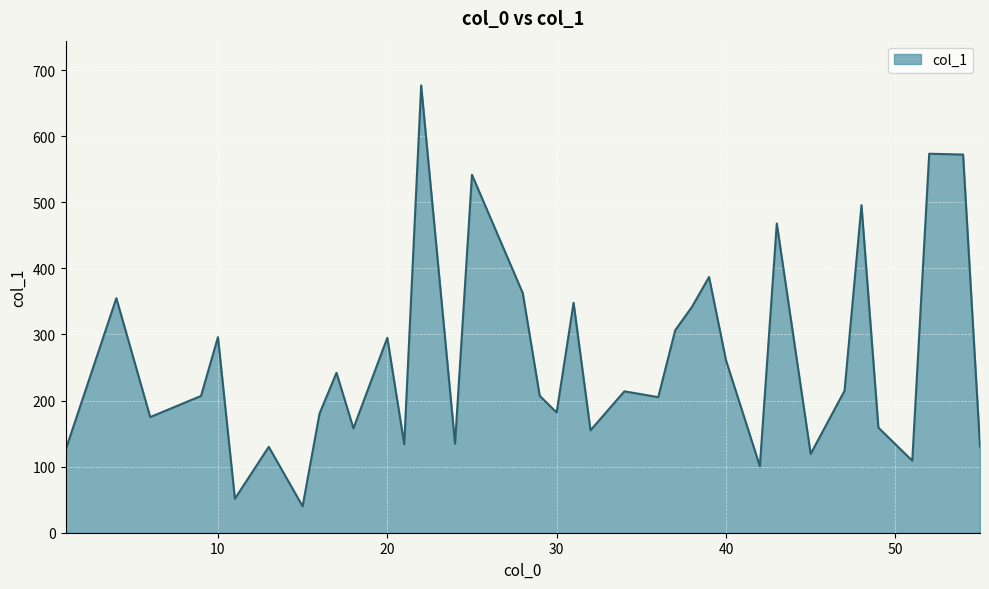

Count the number of categories in the chart.

37